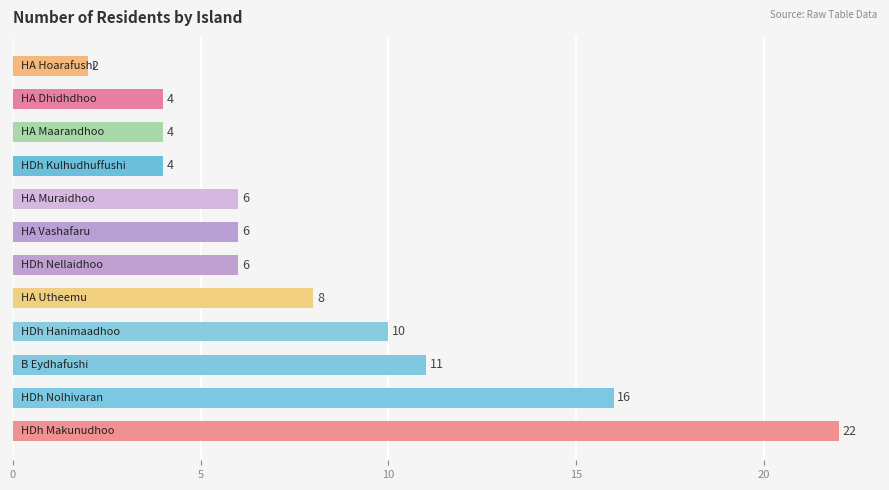

What is the greatest value displayed?

22